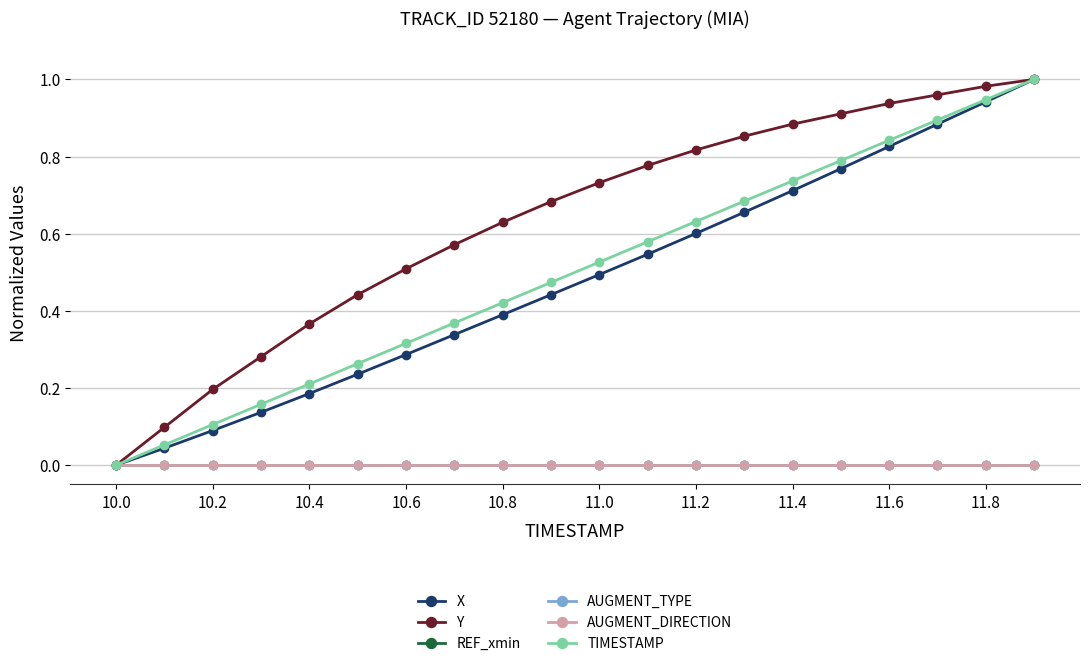

Does the chart have visible grid lines?

Yes